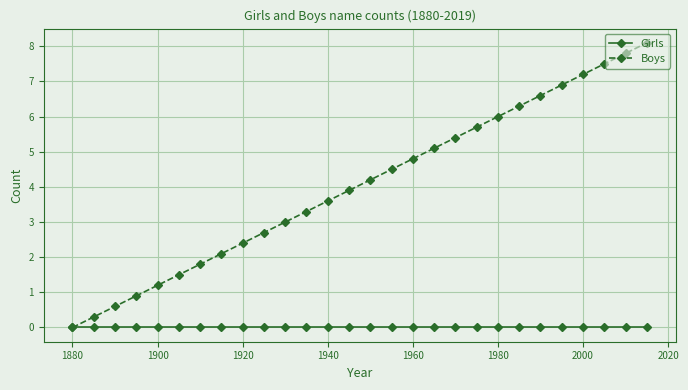

Which series has the largest total across all categories?

Boys